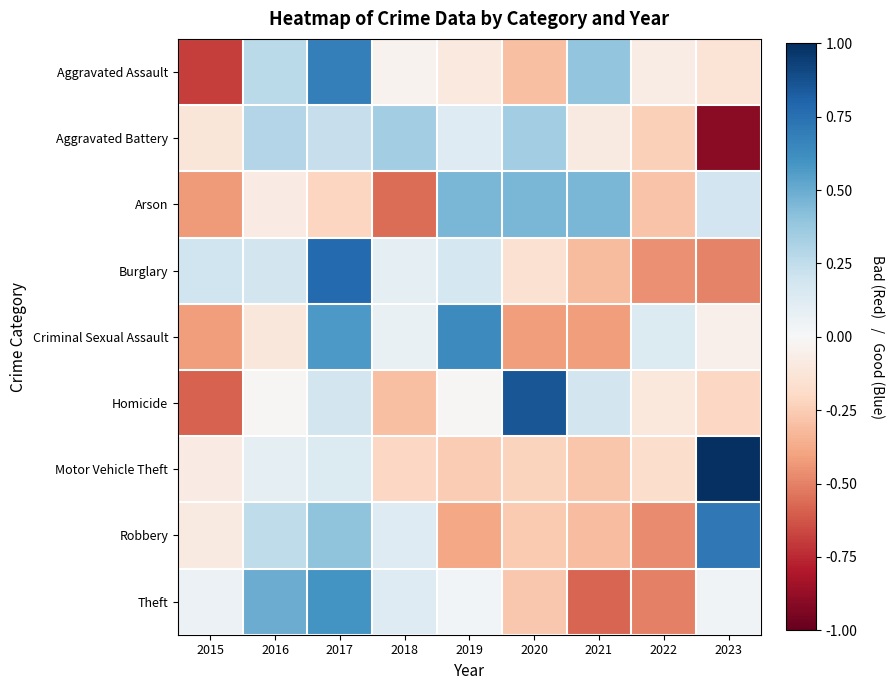

Reading left to right, extract all data points from this chart.

Aggravated Assault: 2015=-0.7	2016=0.3	2017=0.7	2018=-0.0	2019=-0.1	2020=-0.3	2021=0.4	2022=-0.1	2023=-0.1
Aggravated Battery: 2015=-0.1	2016=0.3	2017=0.2	2018=0.3	2019=0.1	2020=0.3	2021=-0.1	2022=-0.2	2023=-0.9
Arson: 2015=-0.4	2016=-0.1	2017=-0.2	2018=-0.6	2019=0.5	2020=0.5	2021=0.5	2022=-0.3	2023=0.2
Burglary: 2015=0.2	2016=0.2	2017=0.8	2018=0.1	2019=0.2	2020=-0.2	2021=-0.3	2022=-0.5	2023=-0.5
Criminal Sexual Assault: 2015=-0.4	2016=-0.1	2017=0.6	2018=0.1	2019=0.6	2020=-0.4	2021=-0.4	2022=0.1	2023=-0.0
Homicide: 2015=-0.6	2016=-0.0	2017=0.2	2018=-0.3	2019=-0.0	2020=0.9	2021=0.2	2022=-0.1	2023=-0.2
Motor Vehicle Theft: 2015=-0.1	2016=0.1	2017=0.1	2018=-0.2	2019=-0.3	2020=-0.2	2021=-0.3	2022=-0.2	2023=1.0
Robbery: 2015=-0.1	2016=0.3	2017=0.4	2018=0.1	2019=-0.4	2020=-0.3	2021=-0.3	2022=-0.5	2023=0.7
Theft: 2015=0.1	2016=0.5	2017=0.6	2018=0.1	2019=0.0	2020=-0.3	2021=-0.6	2022=-0.5	2023=0.0